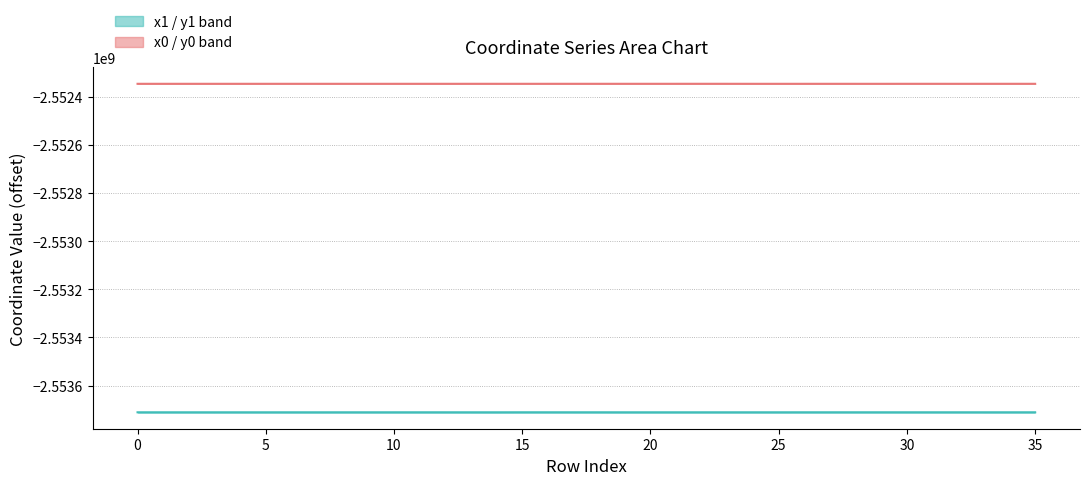

Is the value of y1 at 29 greater than the value of x1 at 8?

No